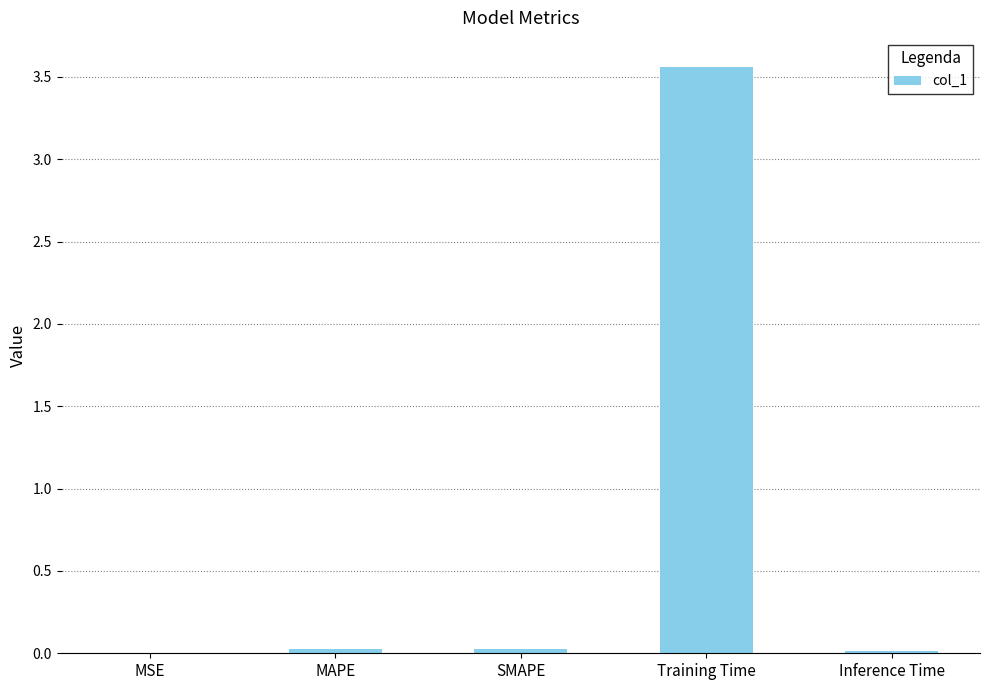

True or false: the data shows 6.3 at Training Time.

False